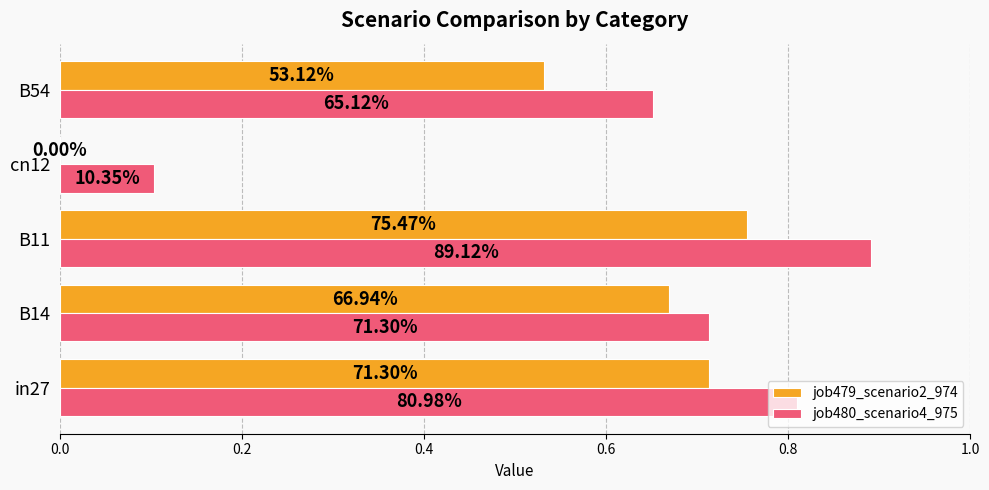

What are all the series names shown in the legend?

job479_scenario2_974, job480_scenario4_975